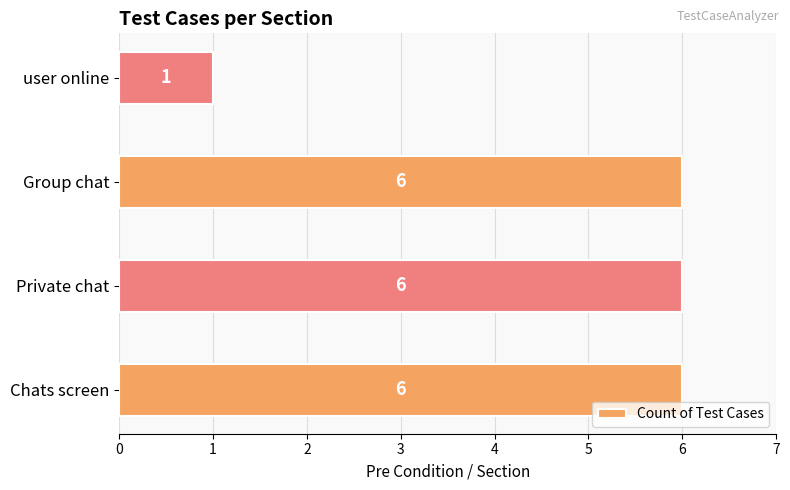

Reading top to bottom, transcribe all the data shown in this chart.

1	6	6	6